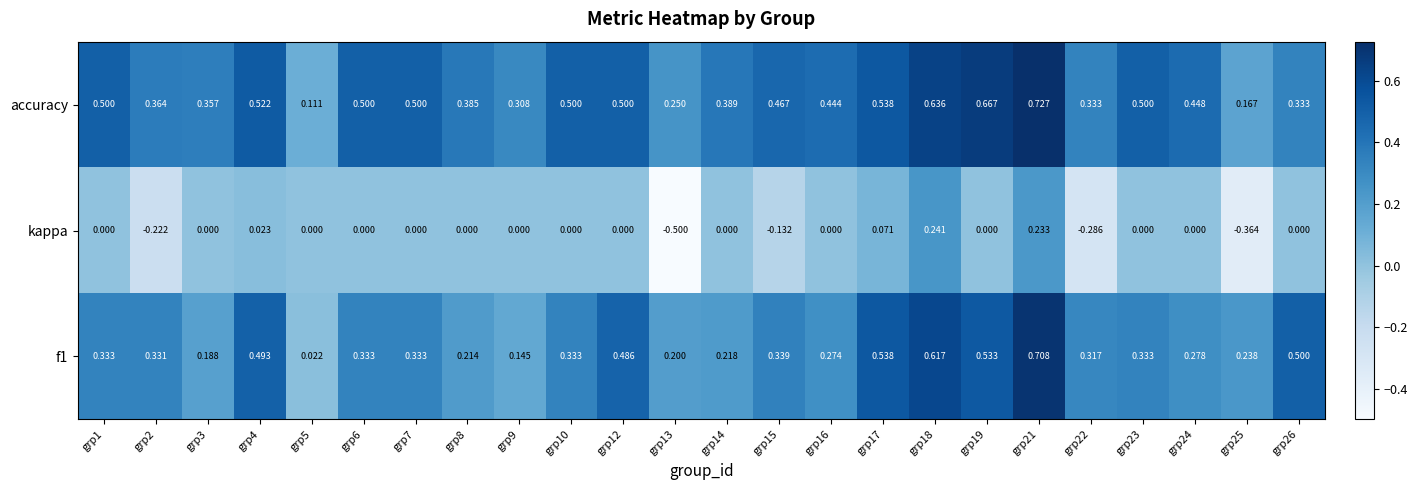

Between grp15 and grp19, which series saw the biggest shift?

accuracy